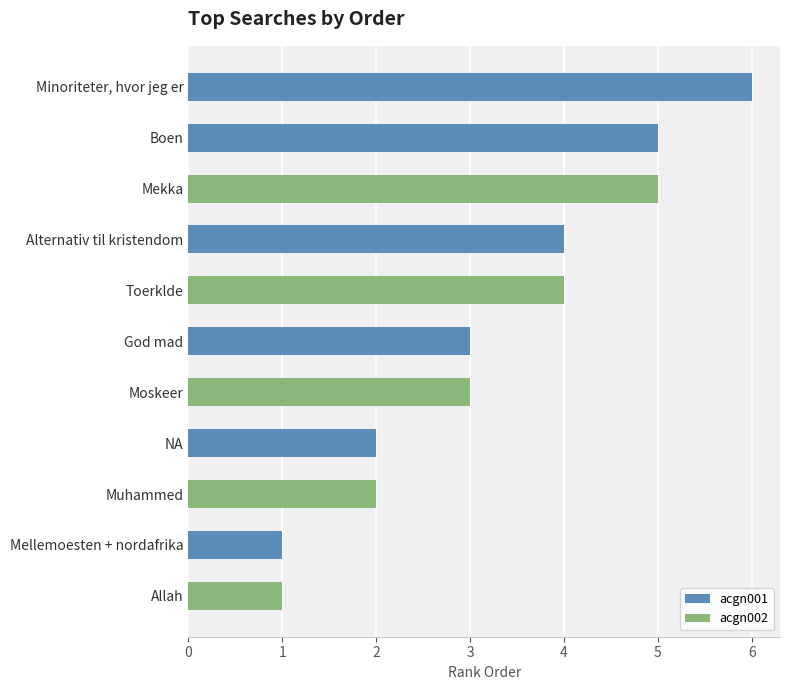

The value of acgn001 at Alternativ til kristendom is 4. True or false?

True